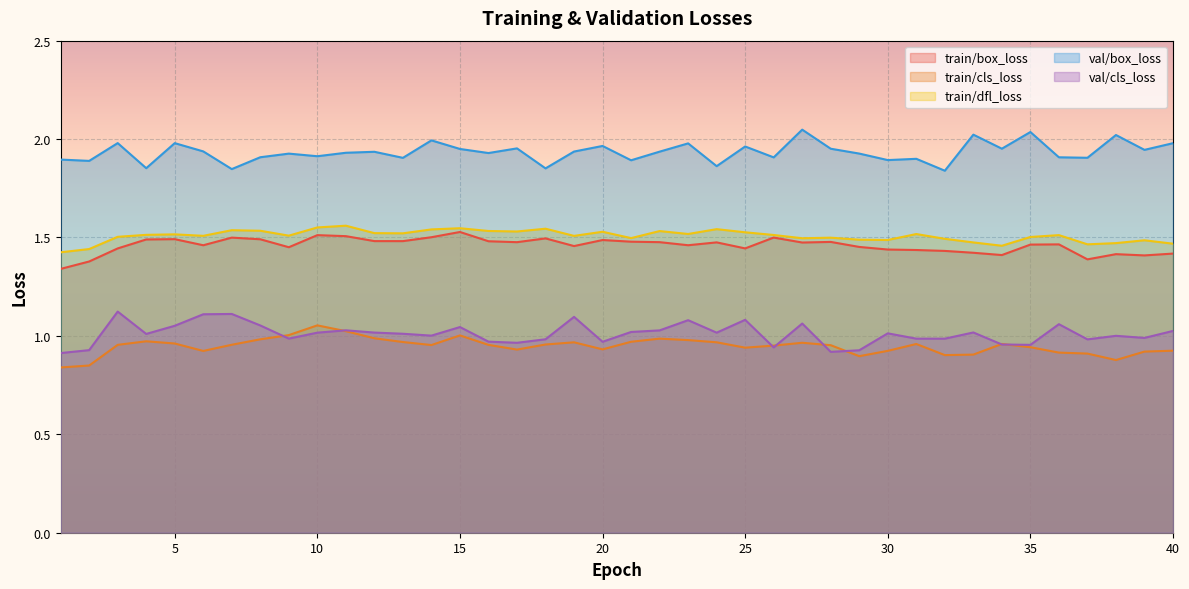

Is the value of train/box_loss at 24 greater than the value of val/cls_loss at 7?

Yes